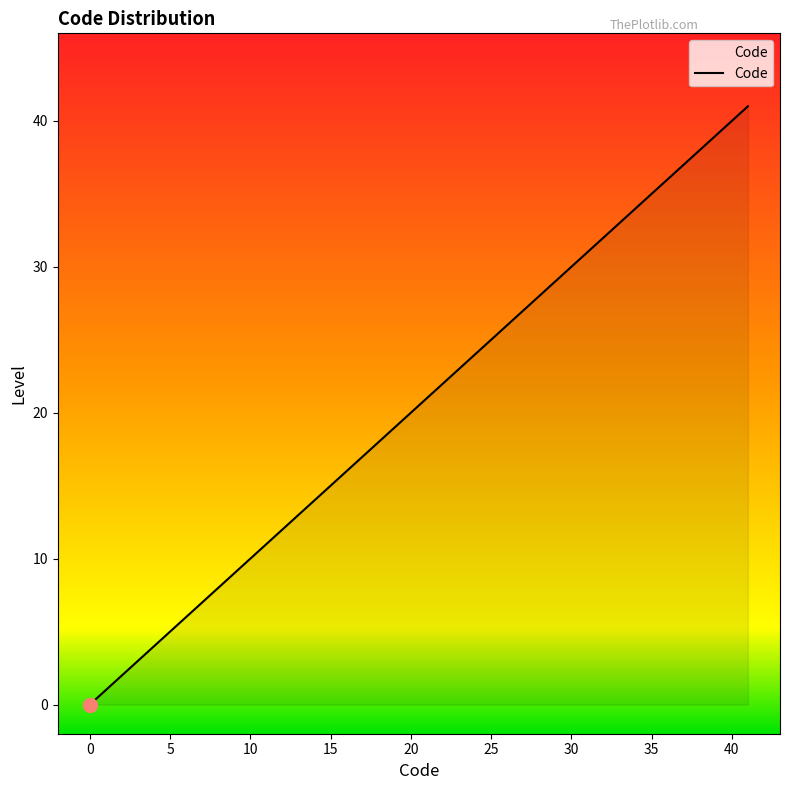

How many distinct data groups are displayed?

1